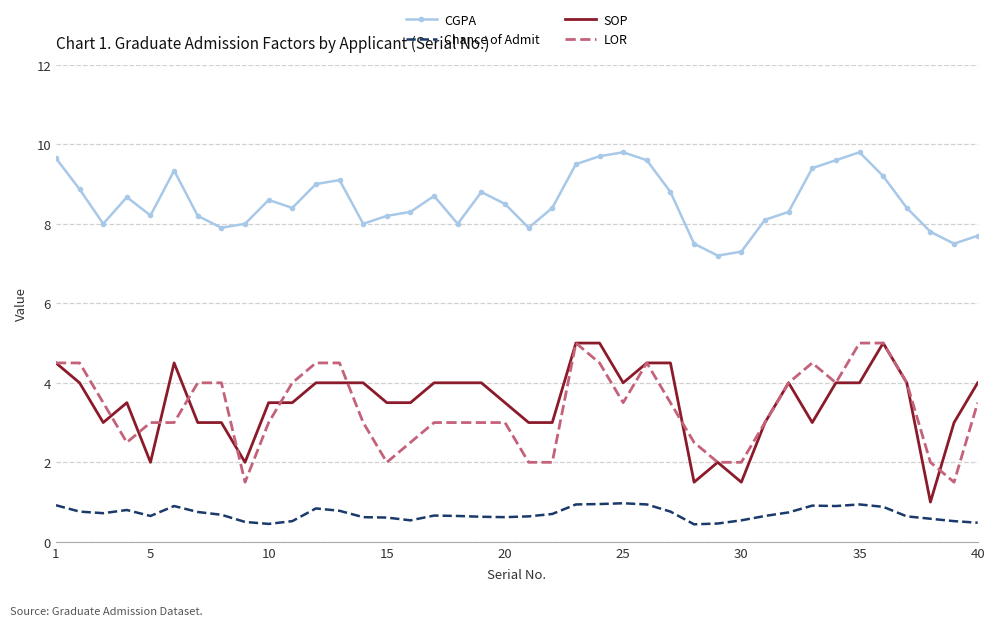

True or false: CGPA and Chance of Admit intersect in this chart.

False